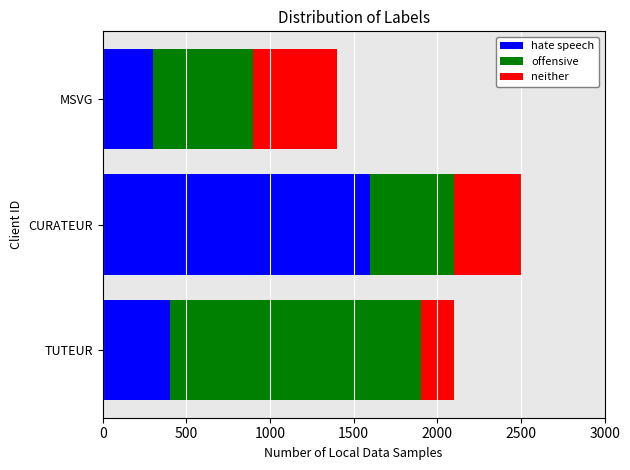

What is the maximum value for hate speech?

1600